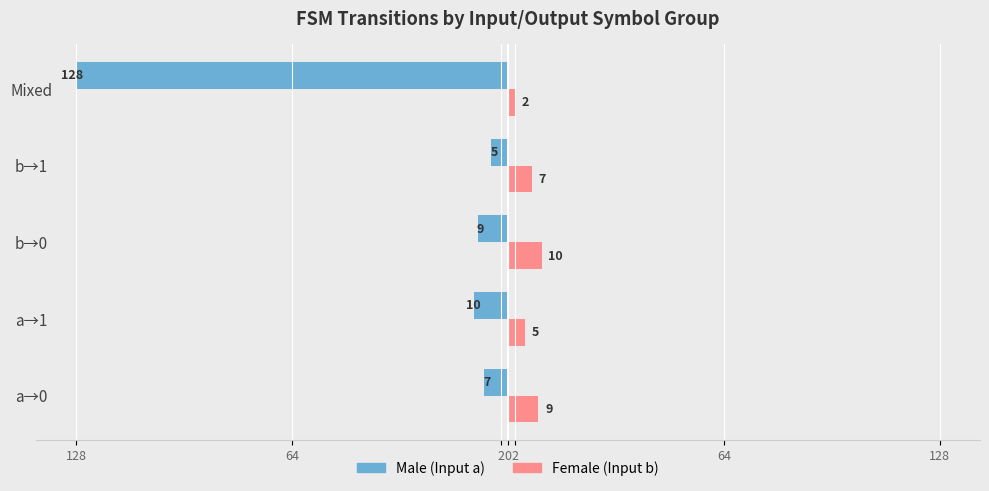

Is it true that Female equals 2 at Mixed?

True